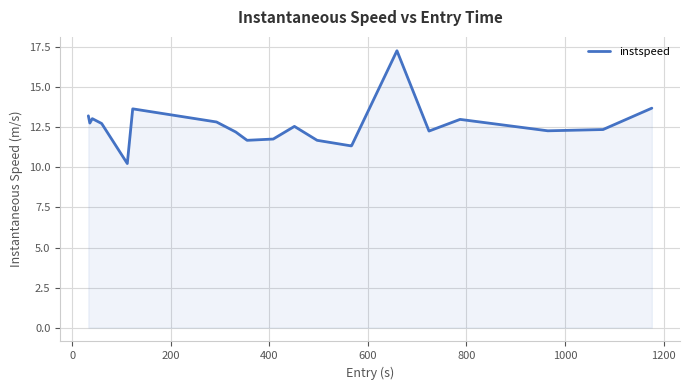

What is the difference between the maximum and minimum values?

7.0